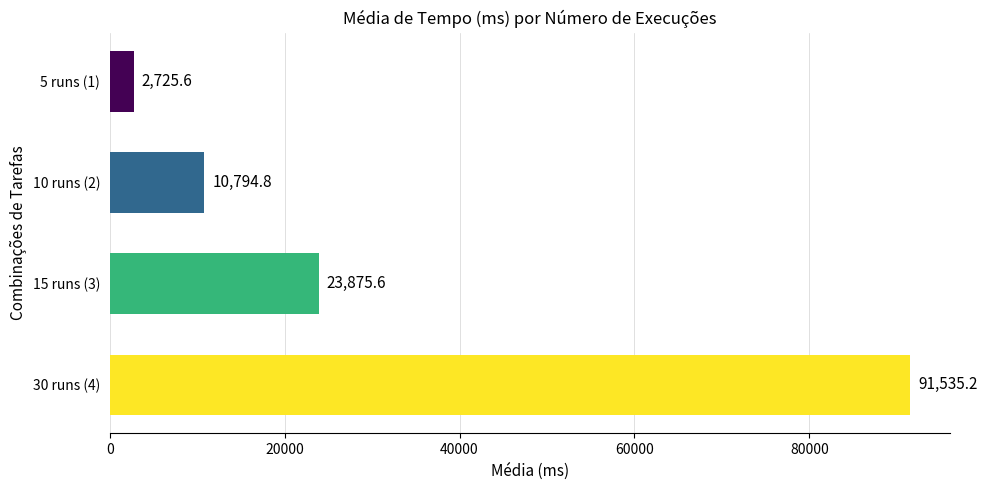

What is the average value?

32232.8